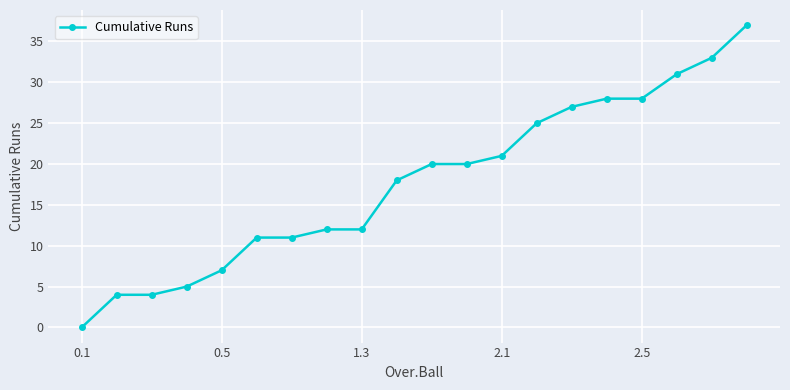

What is the greatest value displayed?

37